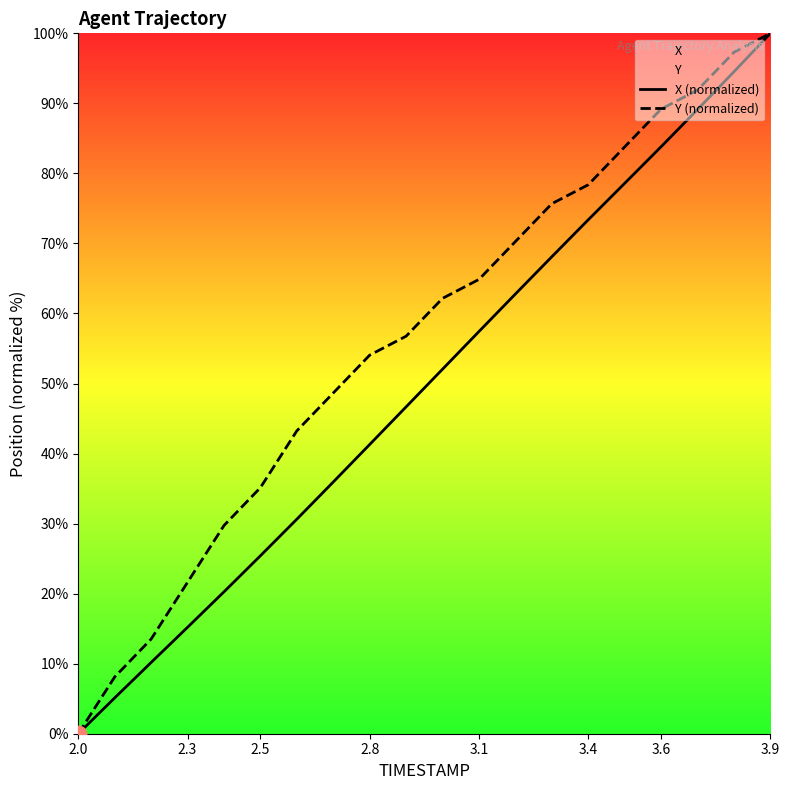

At which category is the sum across all series the highest?

3.9